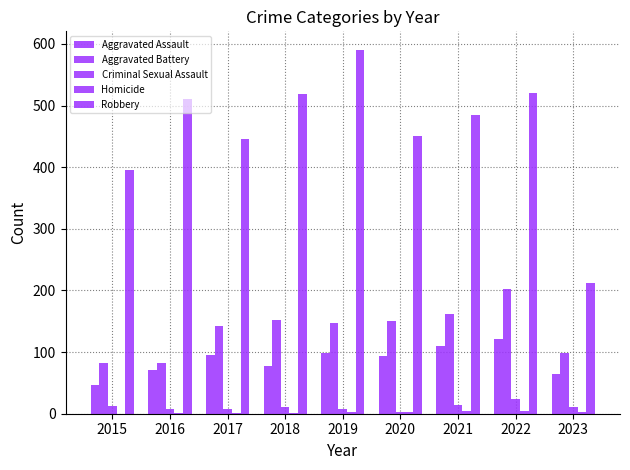

Is it true that Aggravated Battery equals 123 at 2016?

False